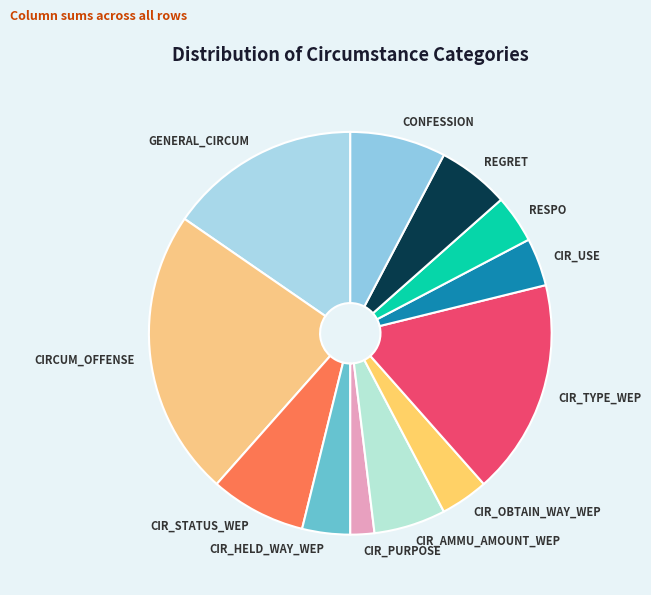

Do CIR_STATUS_WEP and CIR_HELD_WAY_WEP together represent more than half of the pie?

No